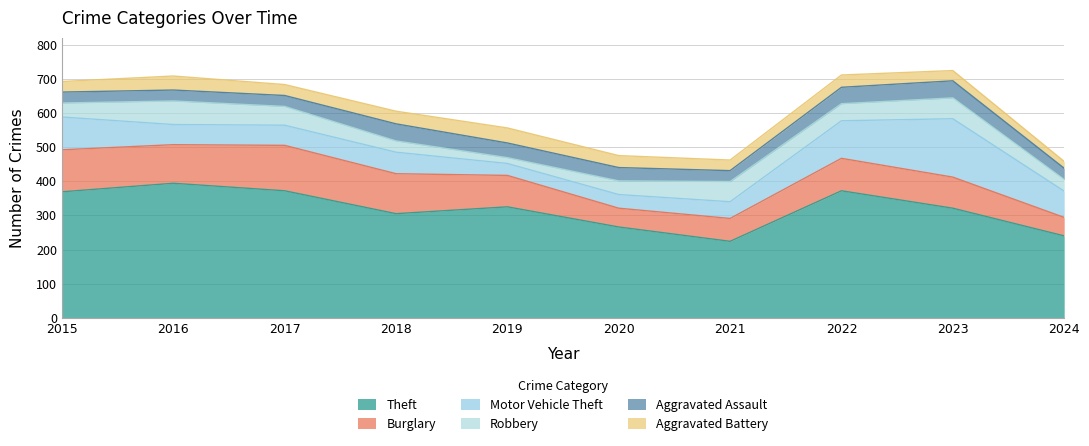

Between which two adjacent categories do Motor Vehicle Theft and Robbery first intersect?

2015 and 2016